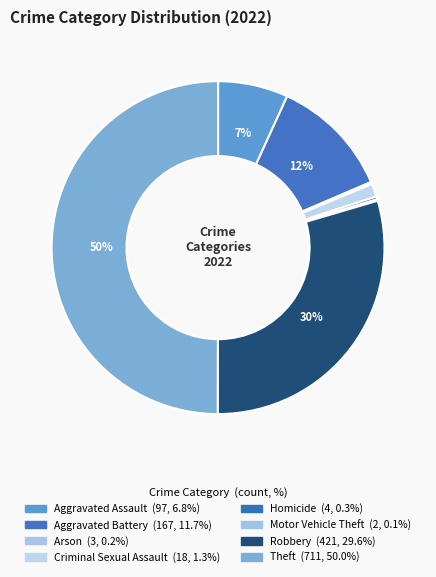

Rank the categories by value from highest to lowest.

Theft, Robbery, Aggravated Battery, Aggravated Assault, Criminal Sexual Assault, Homicide, Arson, Motor Vehicle Theft